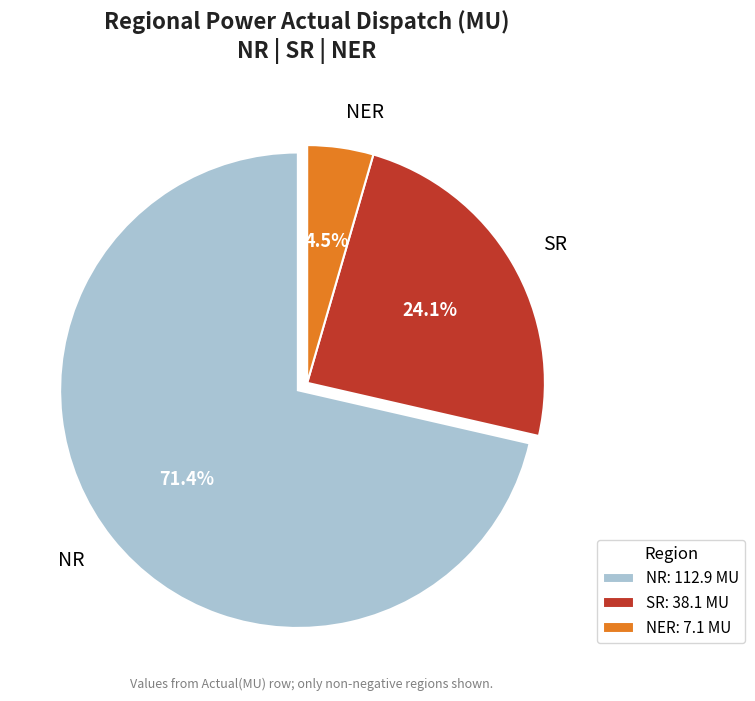

Count the number of slices in the pie.

3